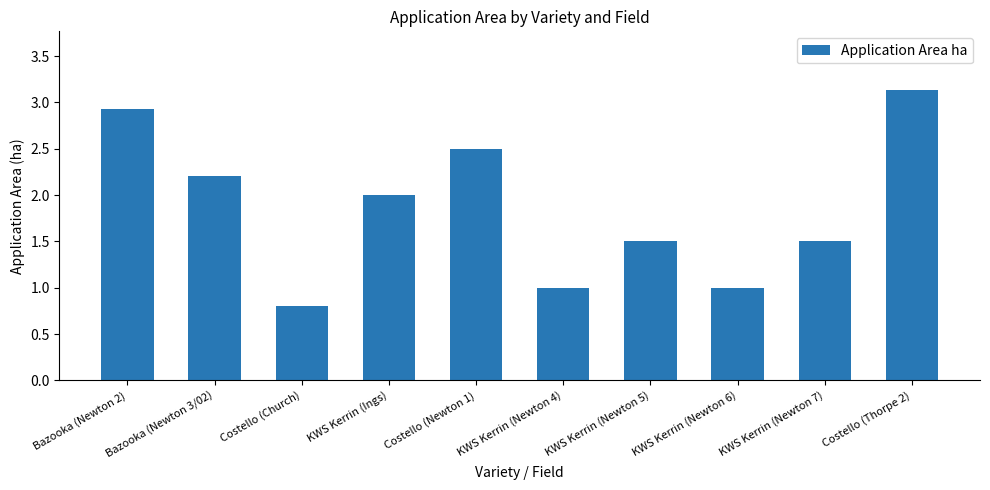

What is the difference between the second highest and second lowest values?

1.9